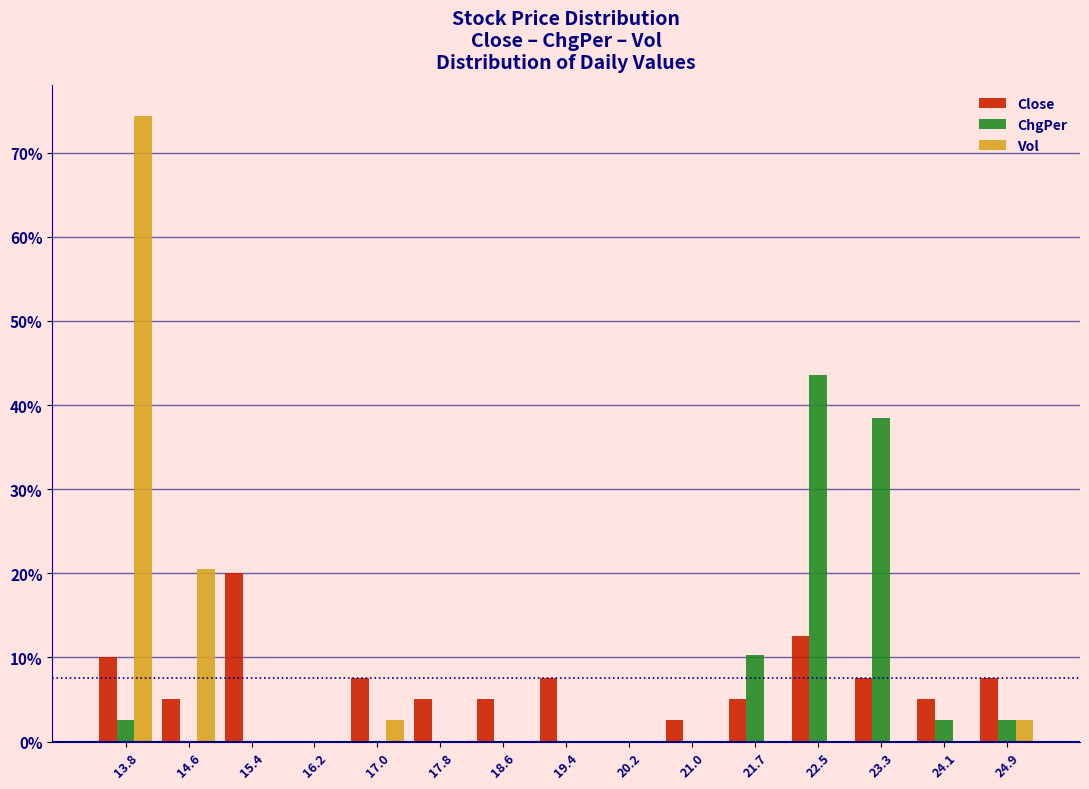

What is the sum of all ChgPer values?

100.0